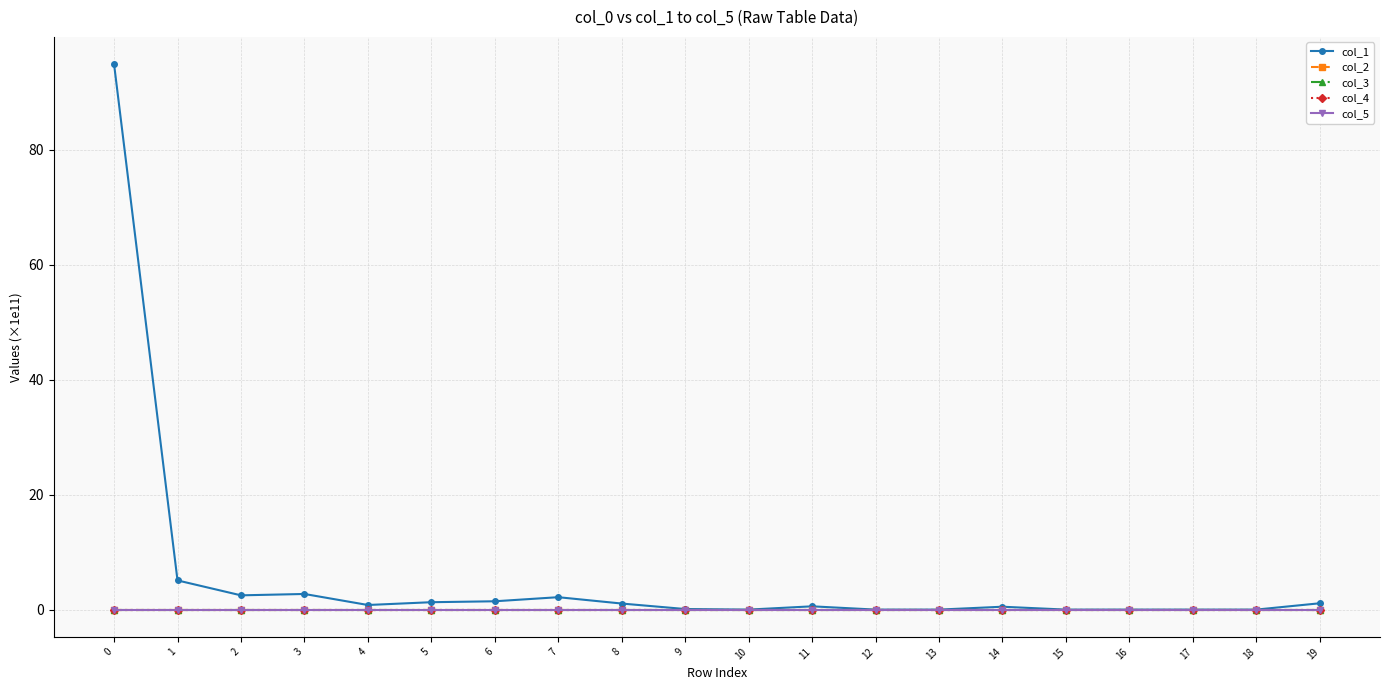

How many lines are shown in the chart?

5